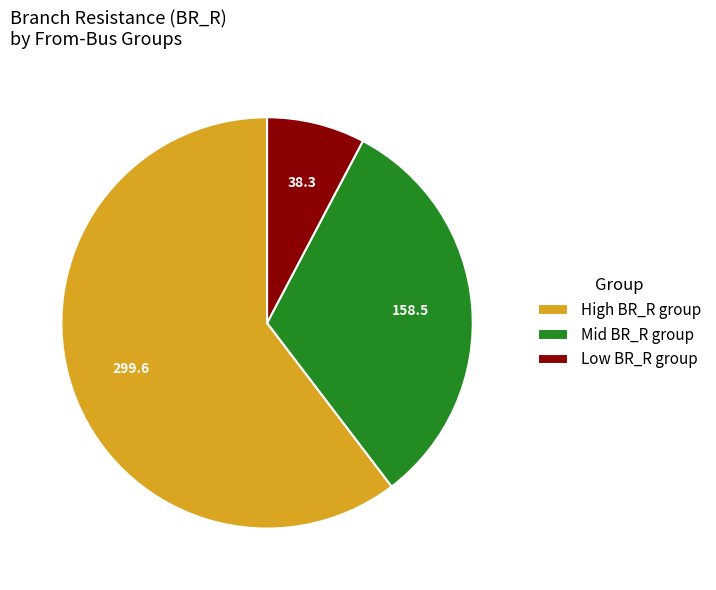

Is there any slice that represents more than half of the pie?

Yes